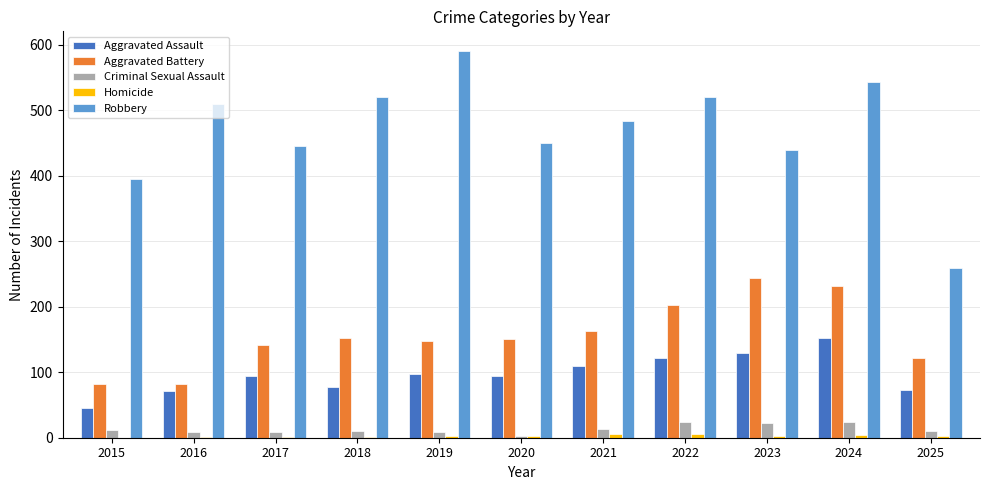

Where is Robbery nearest to the value 425?

2023